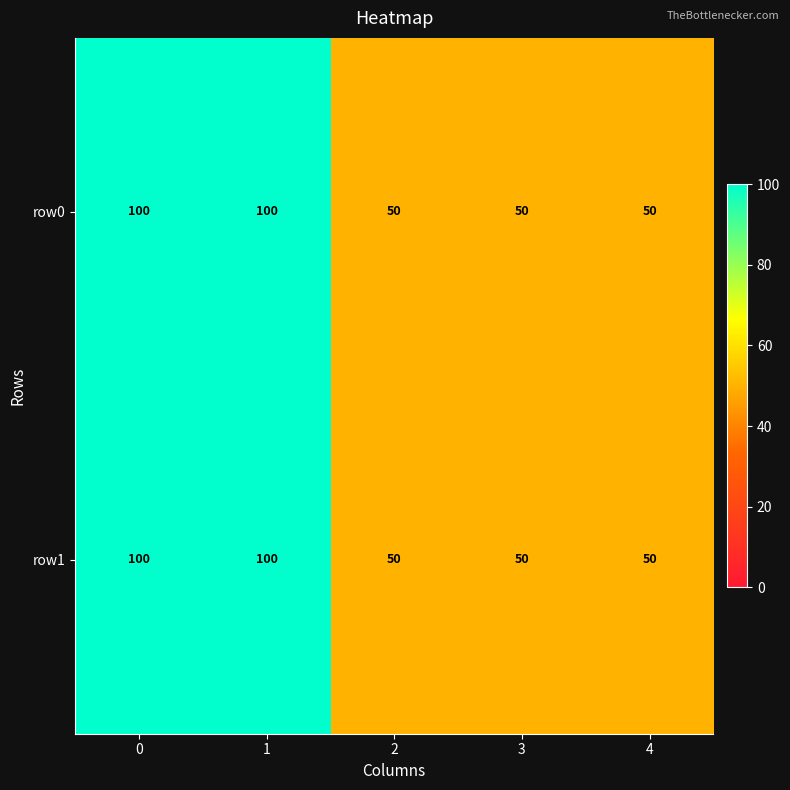

True or false: row1 has a value of 50 at 2.

True